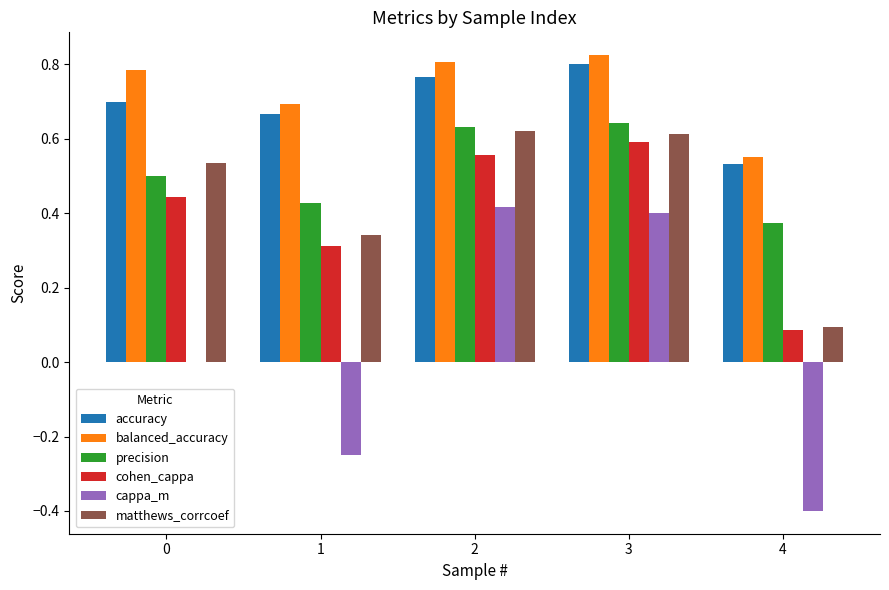

Does the chart contain stacked bars?

No